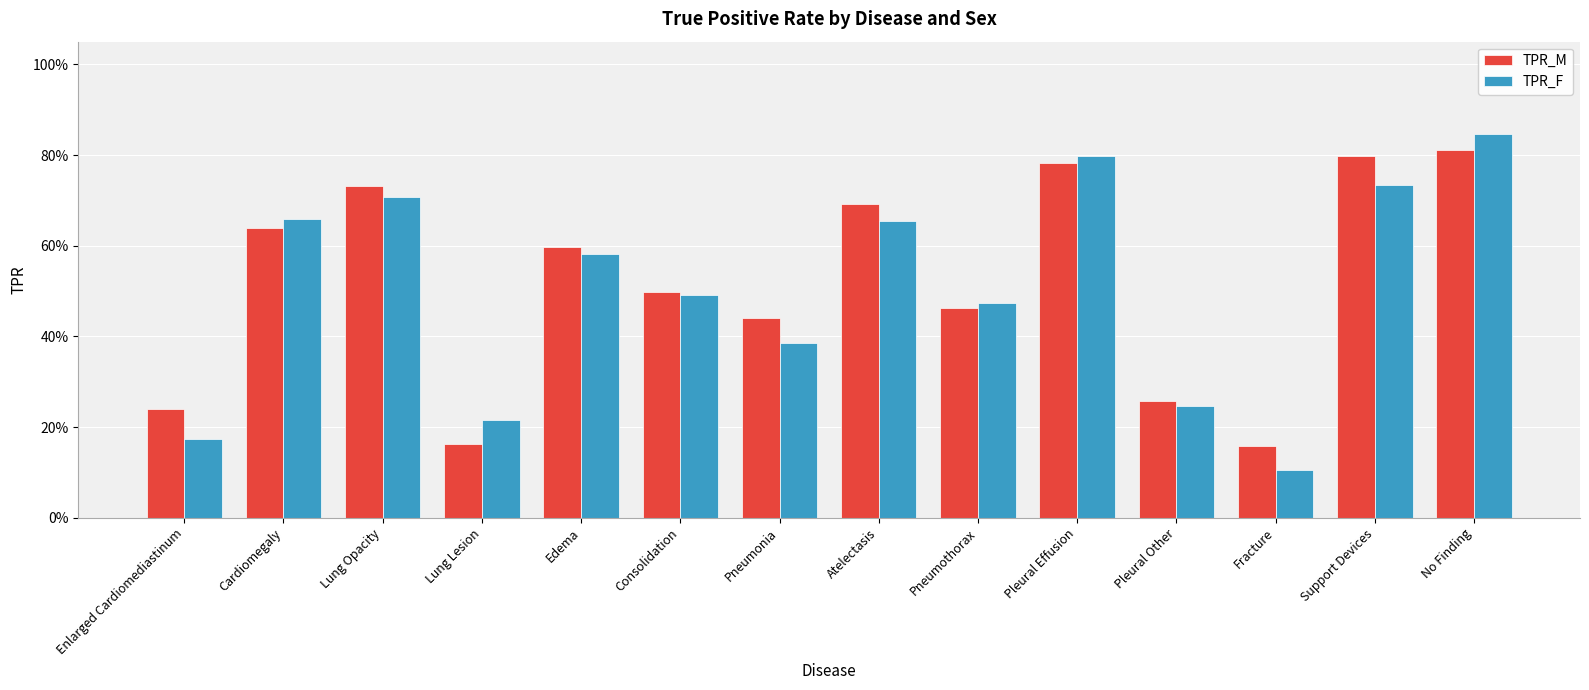

Rank the series at Pneumonia from highest to lowest value.

TPR_M, TPR_F